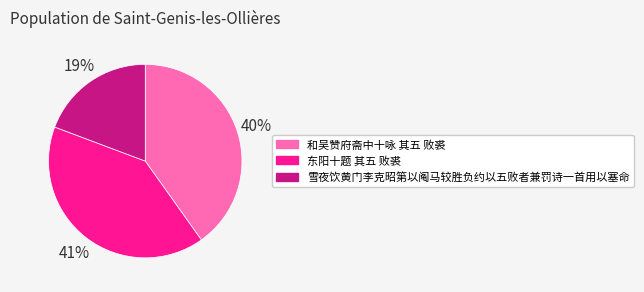

Is the sum of 雪夜饮黄门李克昭第以阄马较胜负约以五败者兼罚诗一首用以塞命 and 和吴赞府斋中十咏 其五 败裘 greater than half?

Yes